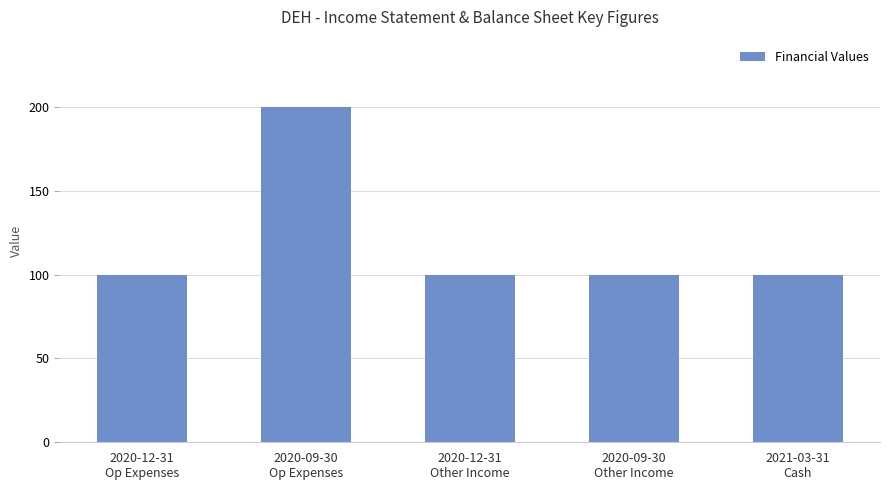

What is the average value?

120